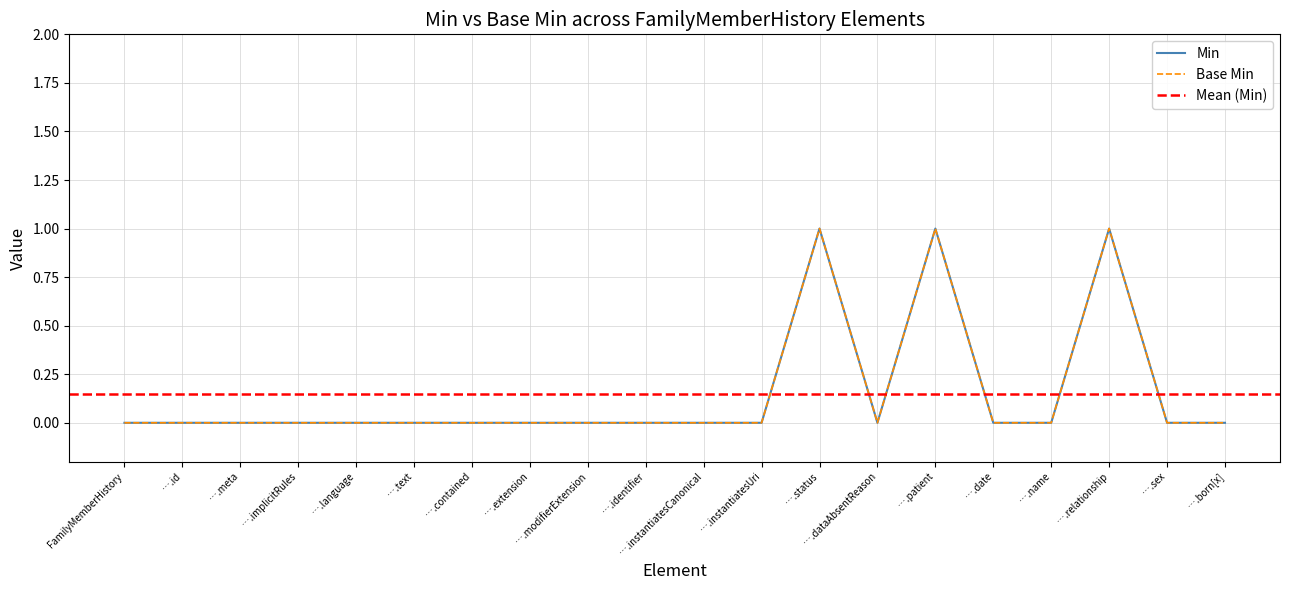

Reading left to right, extract all data points from this chart.

Min: FamilyMemberHistory=0	….id=0	….meta=0	….implicitRules=0	….language=0	….text=0	….contained=0	….extension=0	….modifierExtension=0	….identifier=0	….instantiatesCanonical=0	….instantiatesUri=0	….status=1	….dataAbsentReason=0	….patient=1	….date=0	….name=0	….relationship=1	….sex=0	….born[x]=0
Base Min: FamilyMemberHistory=0	….id=0	….meta=0	….implicitRules=0	….language=0	….text=0	….contained=0	….extension=0	….modifierExtension=0	….identifier=0	….instantiatesCanonical=0	….instantiatesUri=0	….status=1	….dataAbsentReason=0	….patient=1	….date=0	….name=0	….relationship=1	….sex=0	….born[x]=0